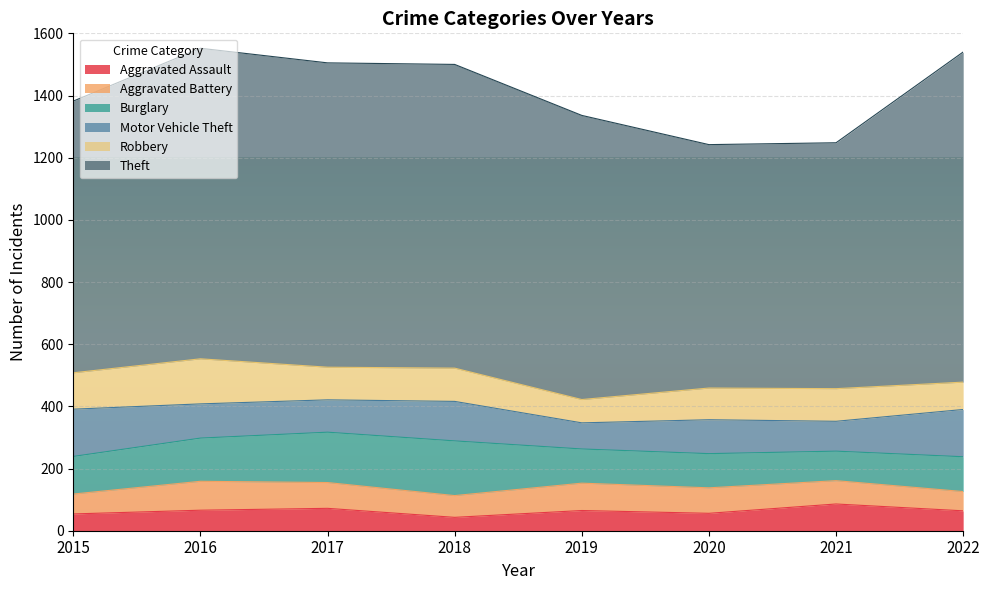

Between which two adjacent categories do Robbery and Aggravated Battery first intersect?

2018 and 2019